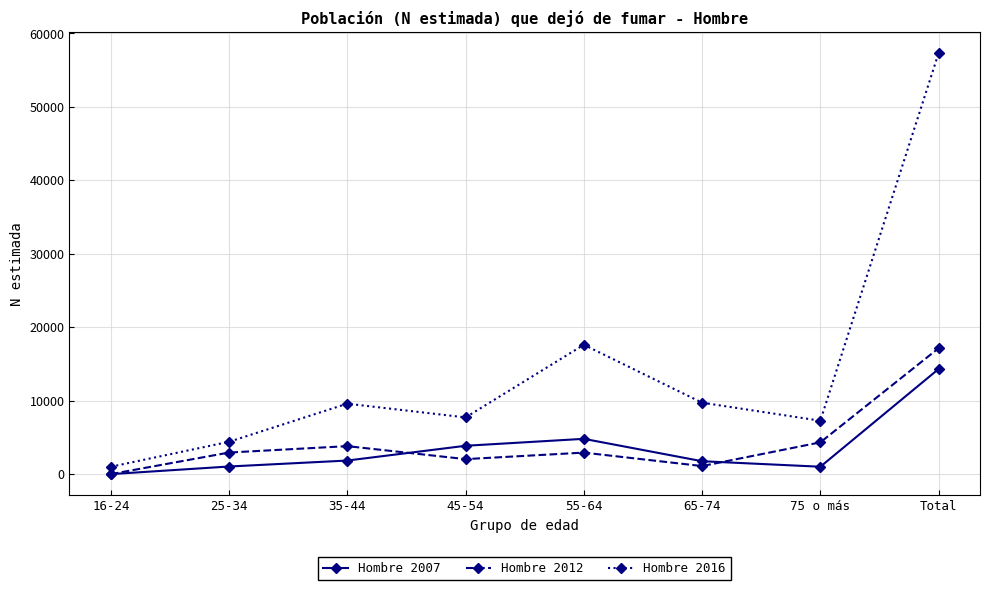

What is the difference between the Hombre 2016 values at 75 o más and 65-74?

2458